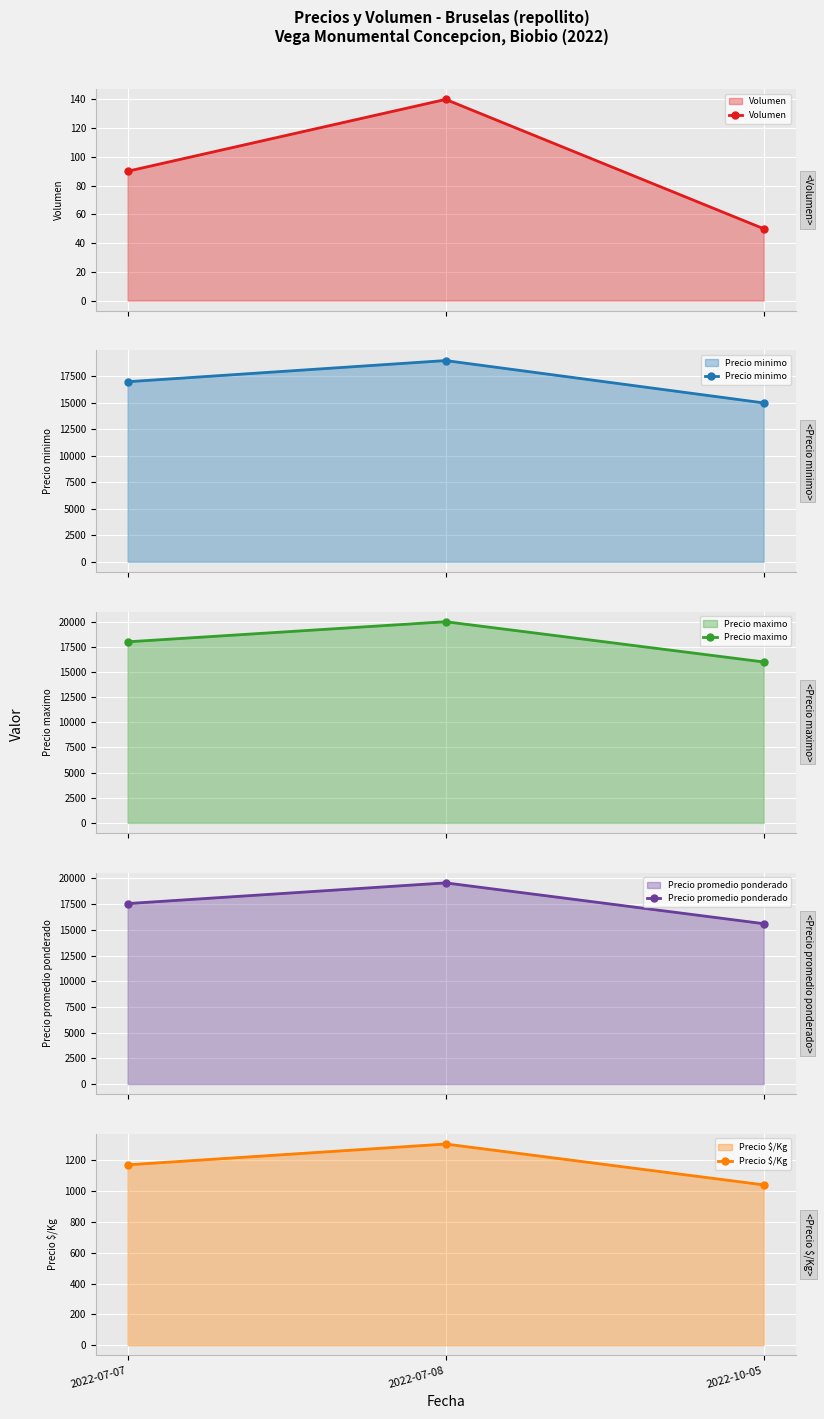

How many values in the Precio $/Kg series exceed 1170?

1